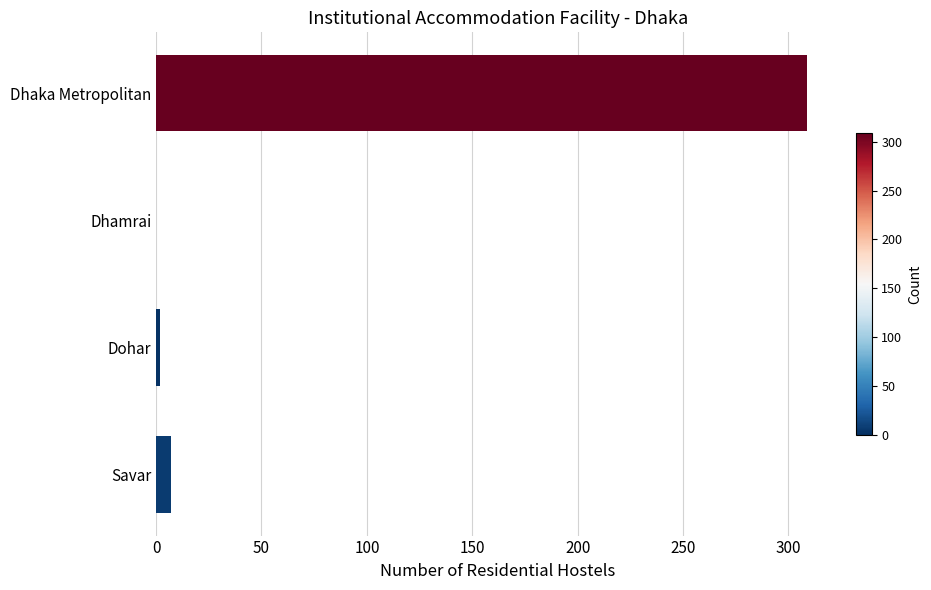

How many categories are shown in the chart?

4